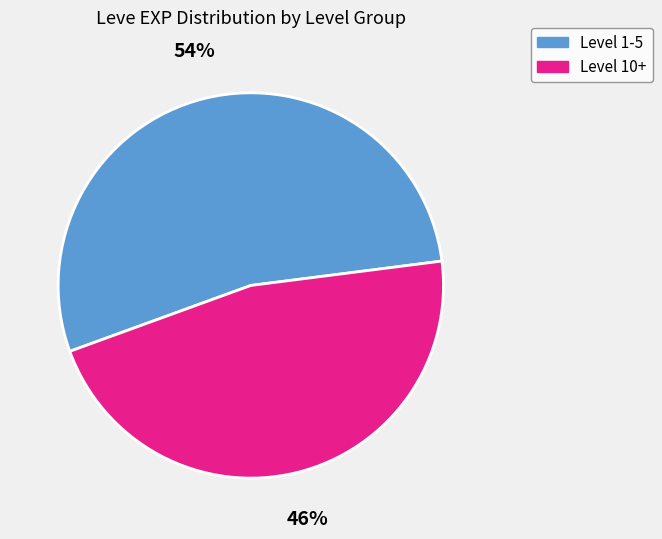

To the nearest percent, what is the average slice percentage?

50%